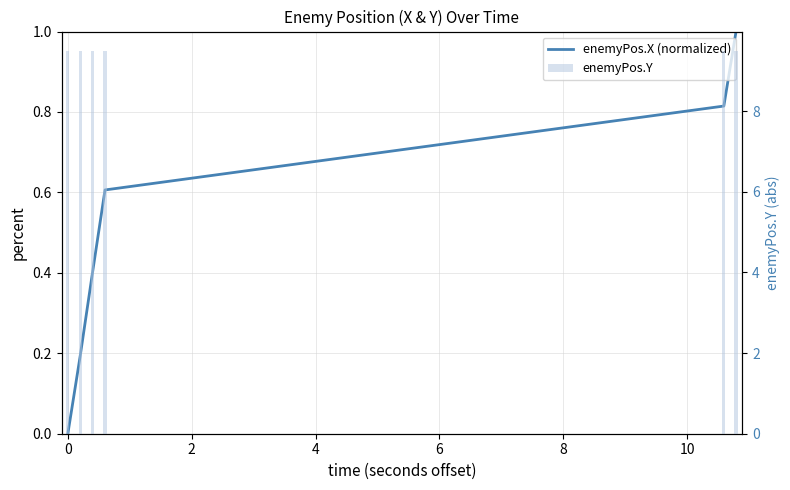

What is the sum of all enemyPos.X (normalized) values?

3.0